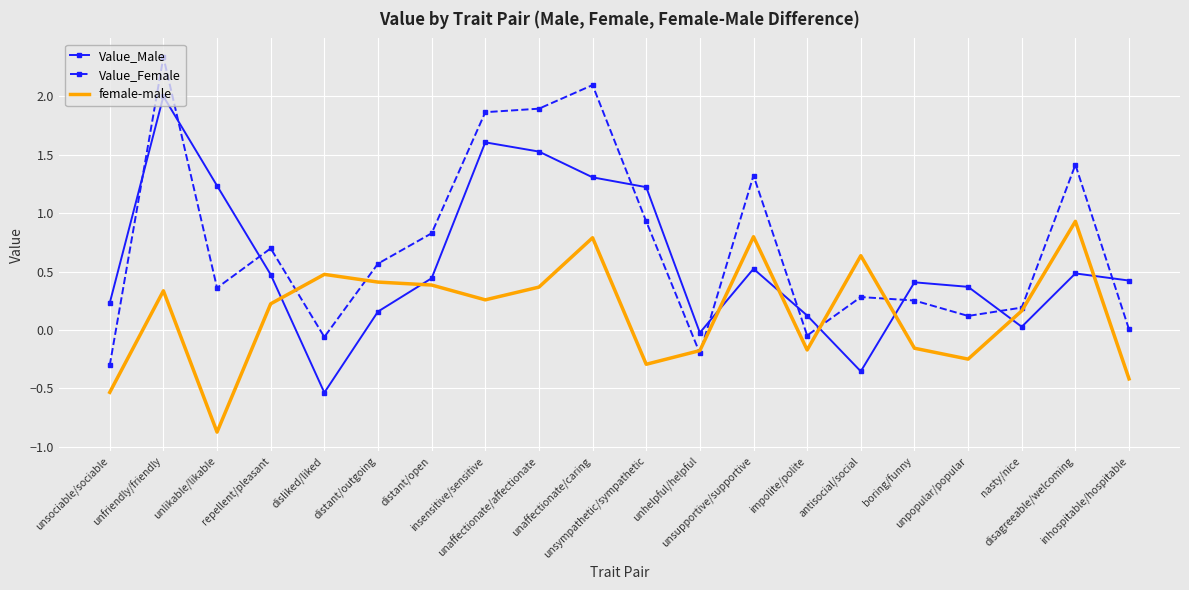

Which series ends up on top after the final intersection of Value_Male and female-male?

Value_Male